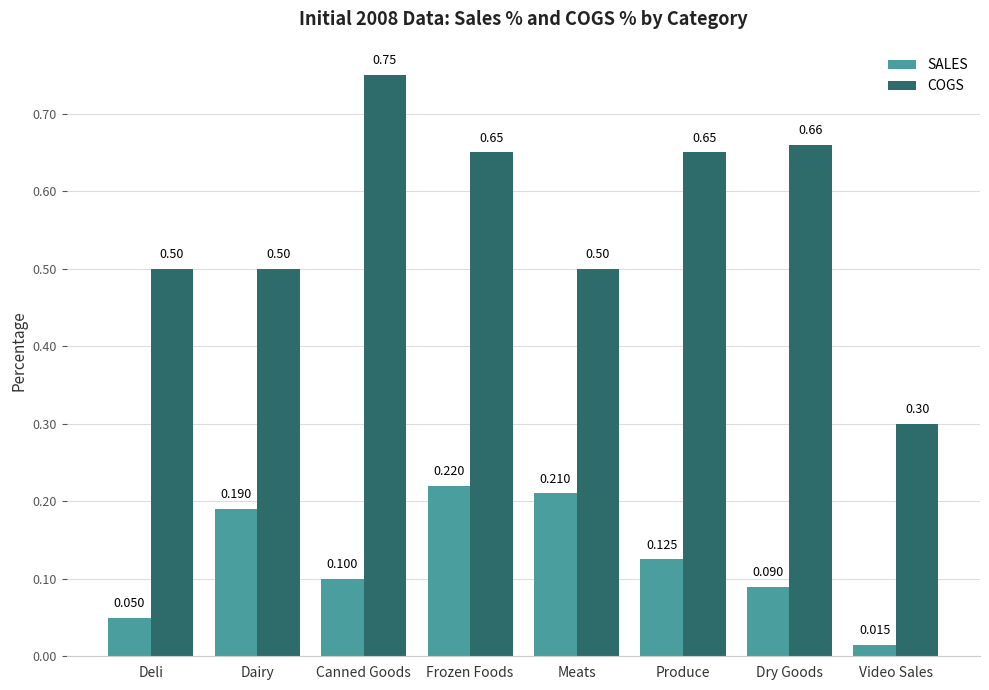

What is the difference between the COGS values at Canned Goods and Dry Goods?

0.1